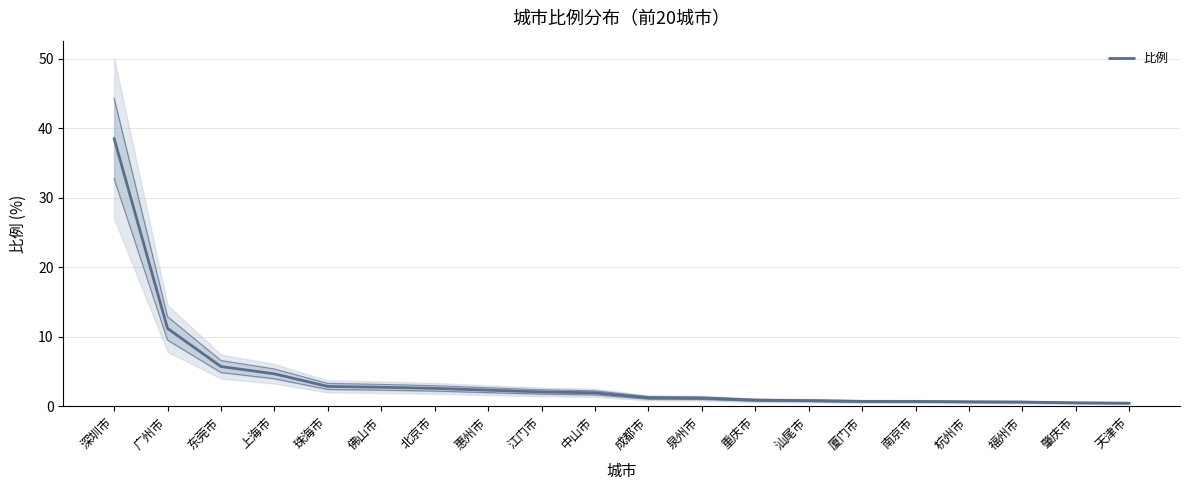

True or false: the data has more than 2 interior local peaks.

False